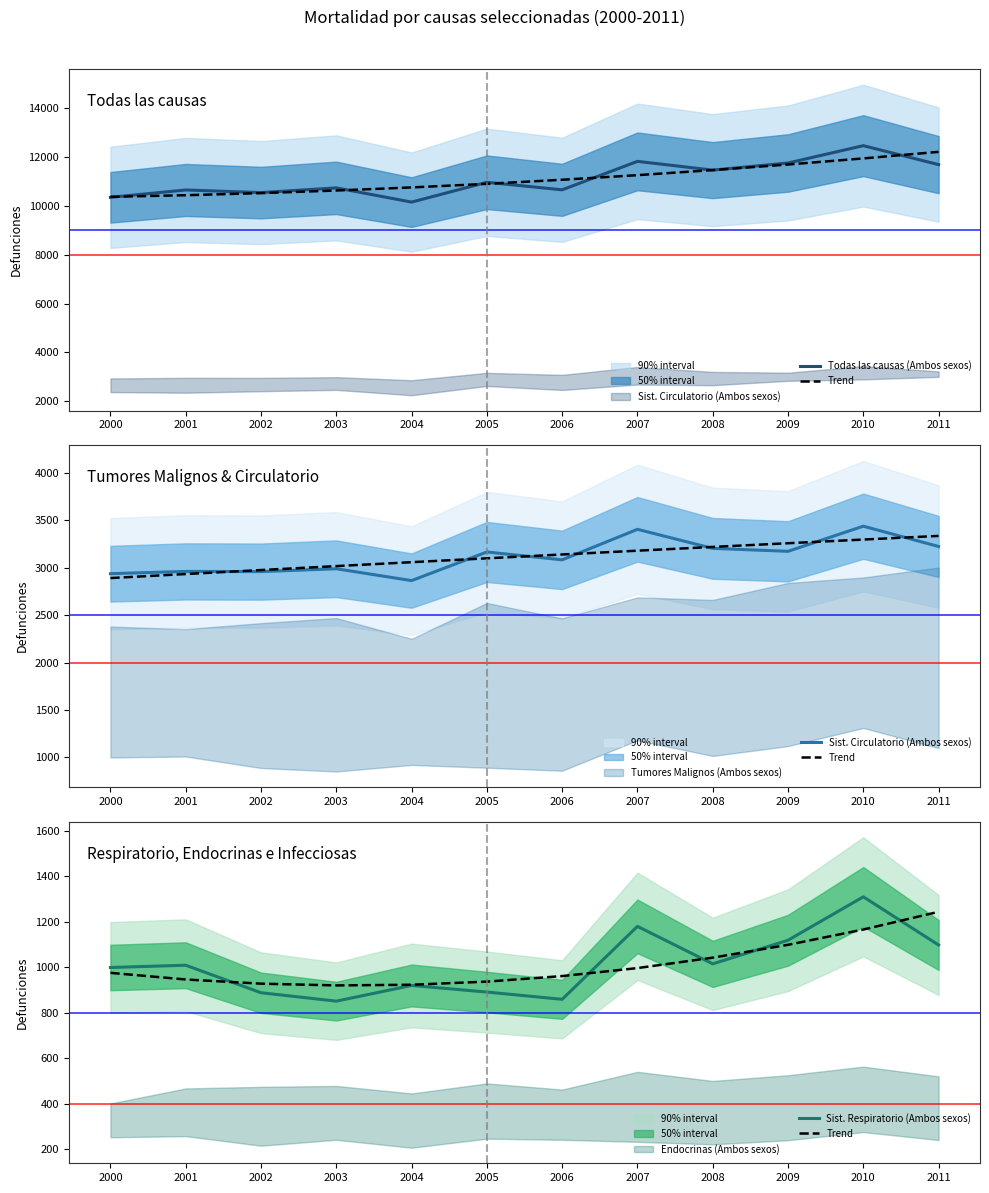

In Trend, how many points are lower than both neighbors (excluding endpoints)?

1